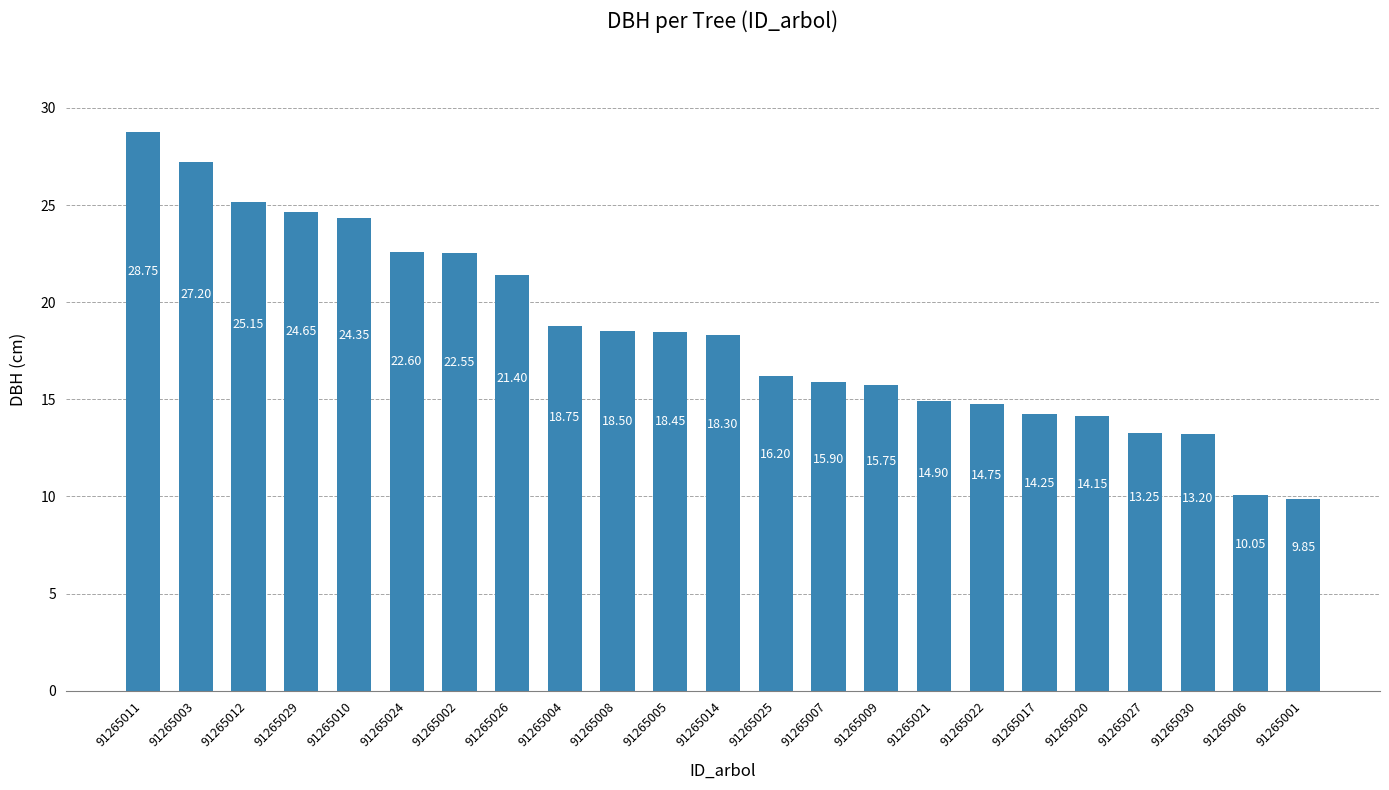

Between 91265011 and 91265024, which is larger?

91265011